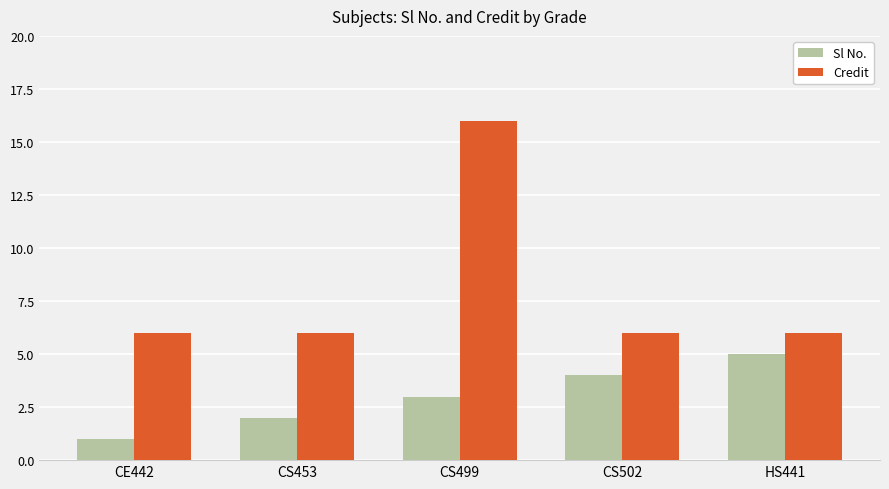

What is the label of the 2nd bar from the right?

CS502